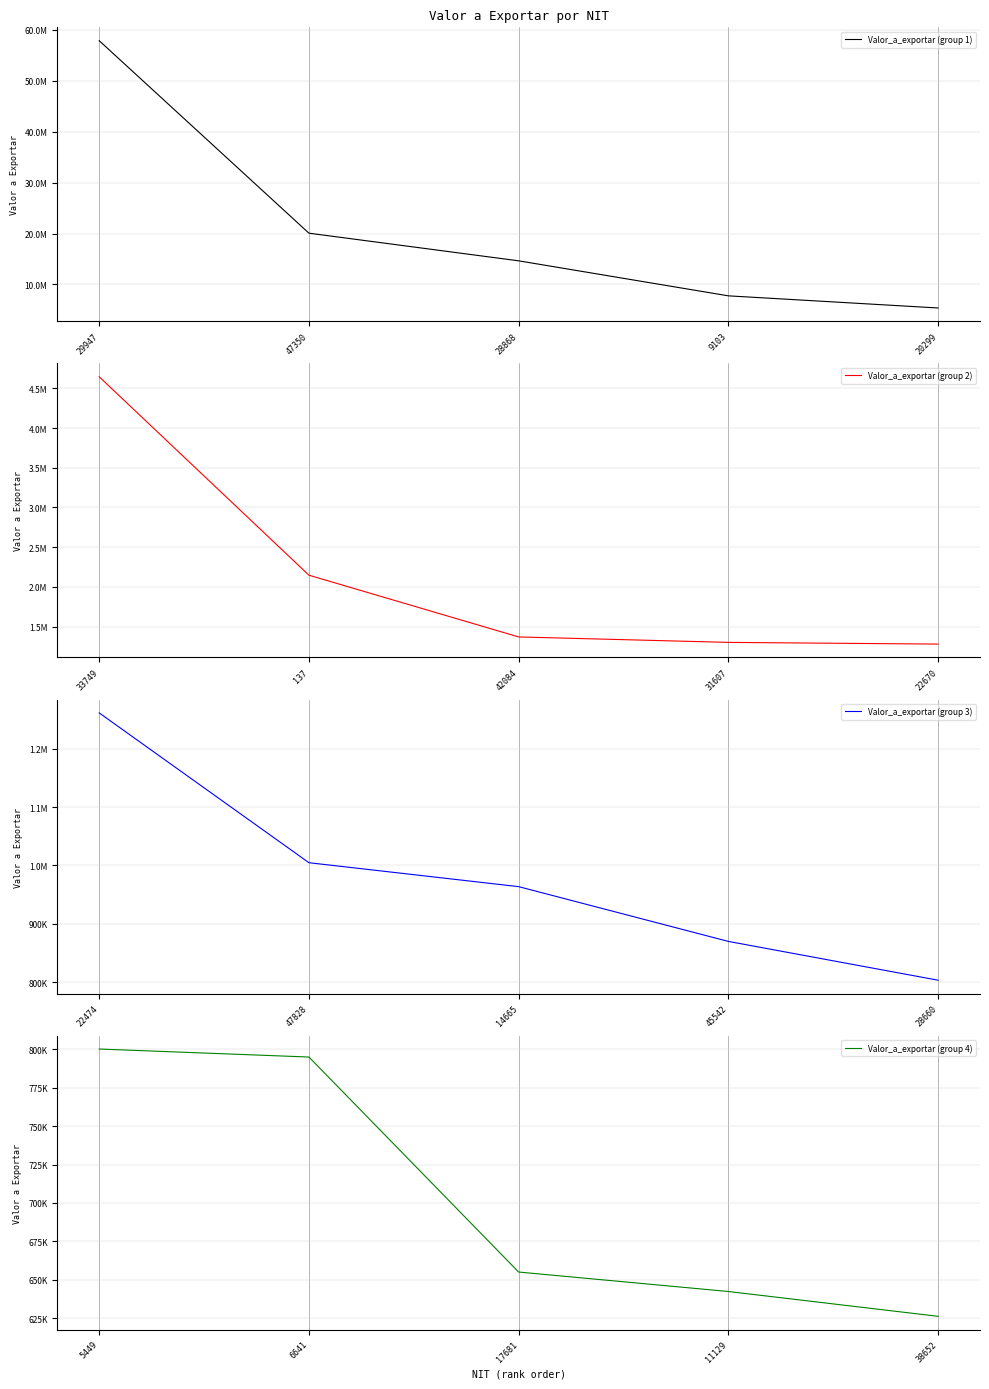

What is the difference between the maximum and minimum values in the Valor_a_exportar (group 1) series?

52497569.8